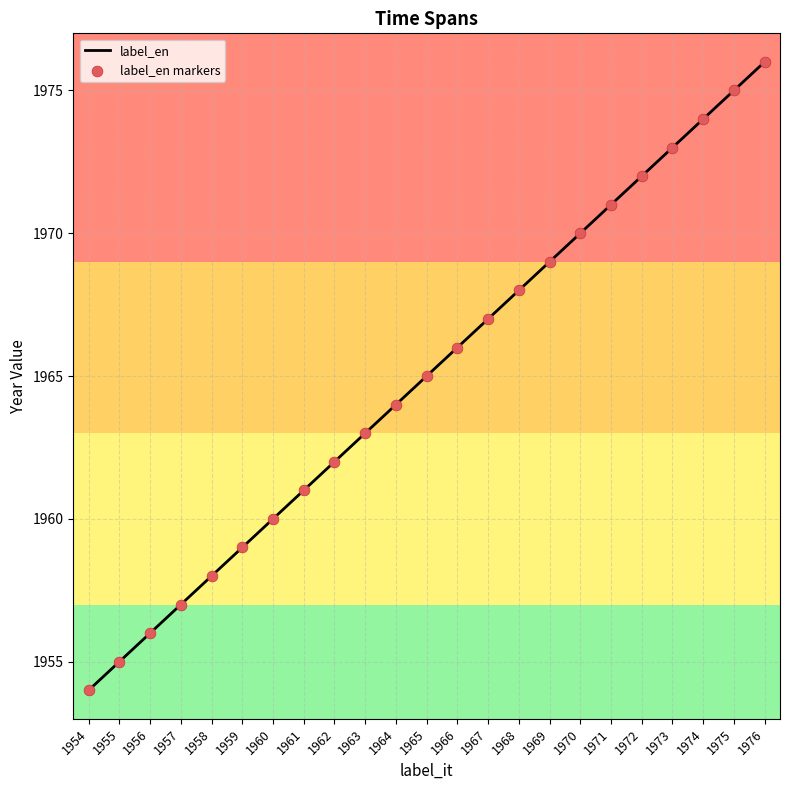

What is the ratio of the value at 1959 to the value at 1974?

1.0